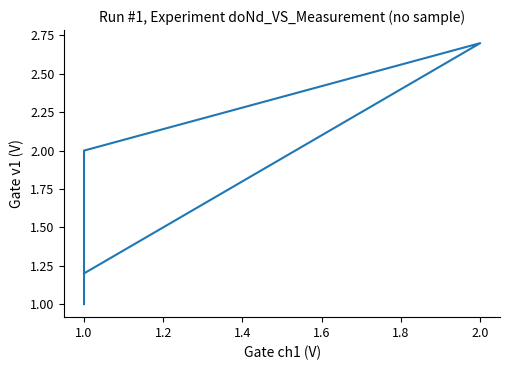

The chart shows a value of 0.8 at 1.0. True or false?

False